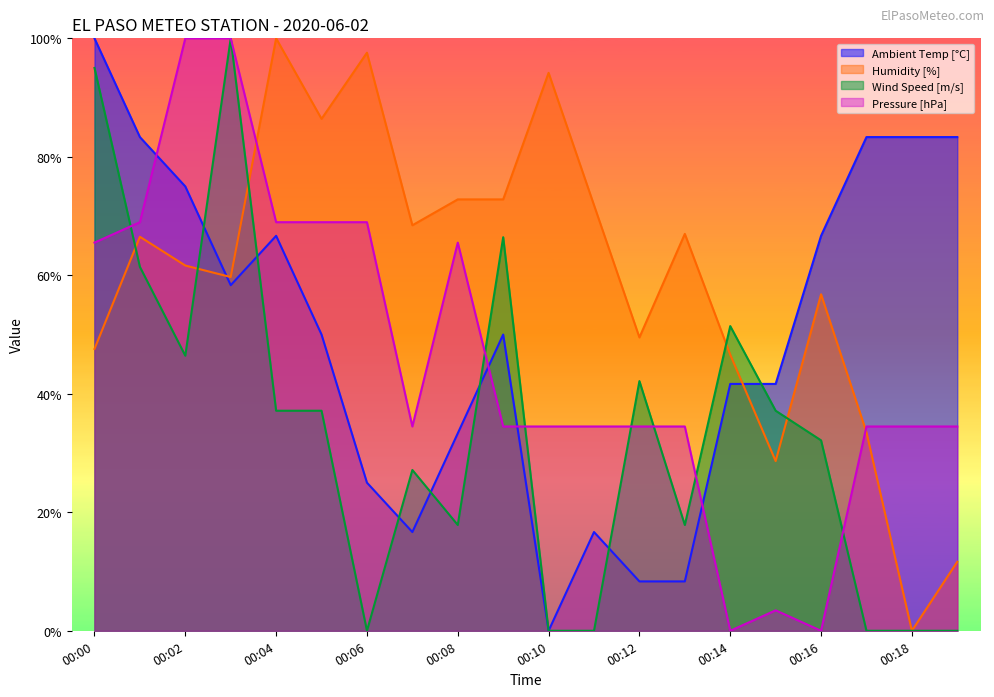

What value does the Humidity [%] series have at 00:09?

0.7